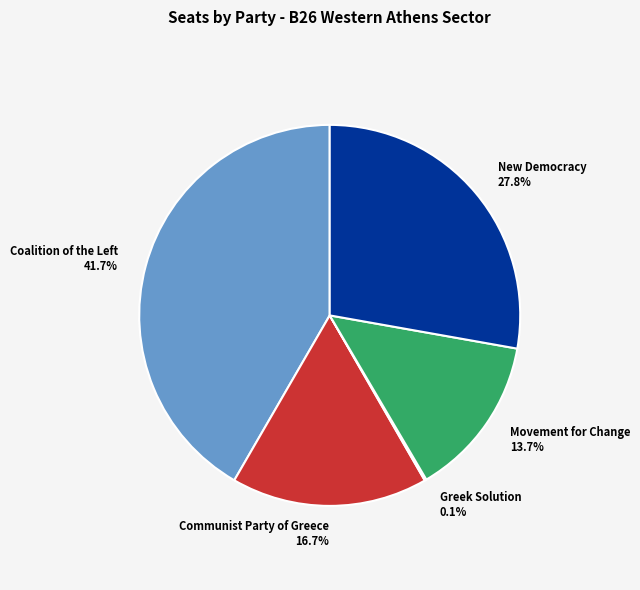

Which slice is the largest?

Coalition of the Left